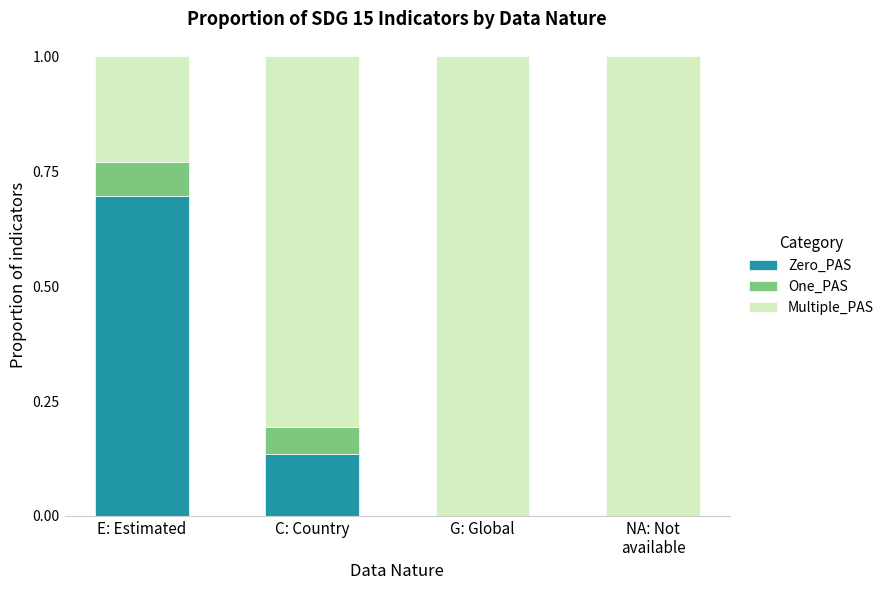

What is the total value across all series at E: Estimated?

1.0